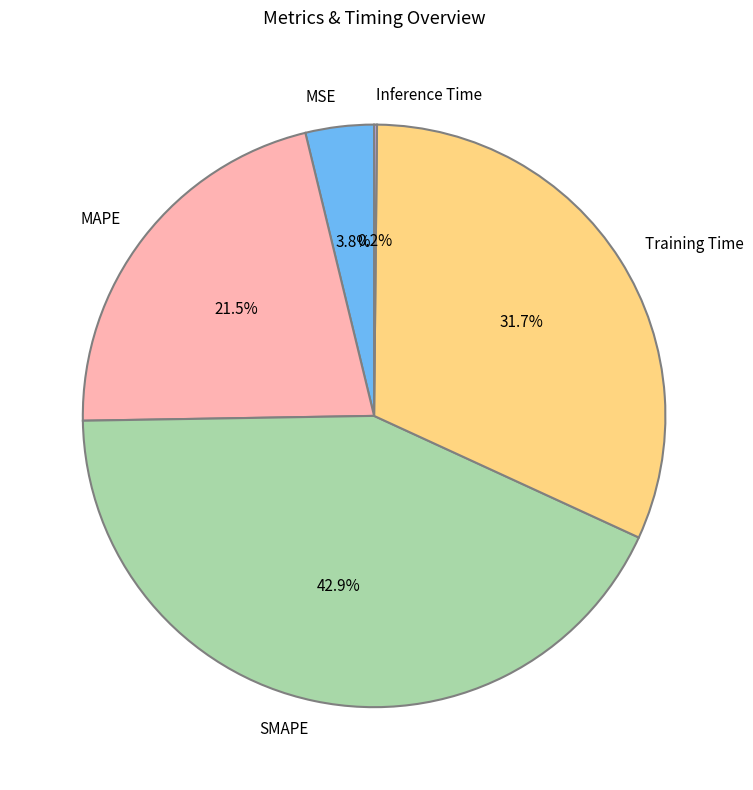

Is there any slice that represents more than half of the pie?

No